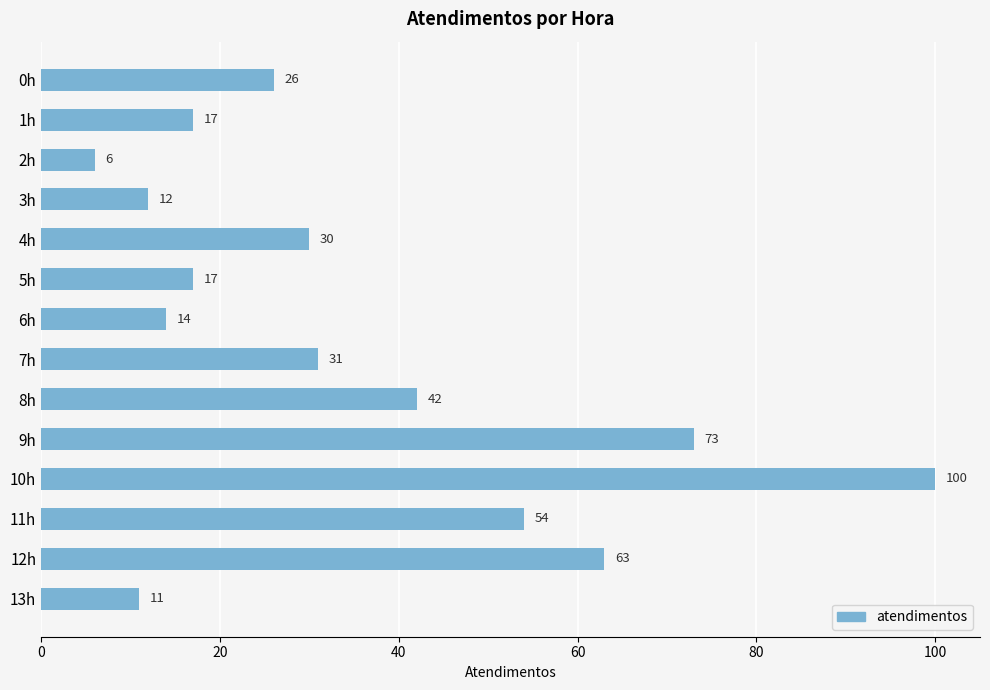

What value does the data have at 7h, to the nearest 5?

30